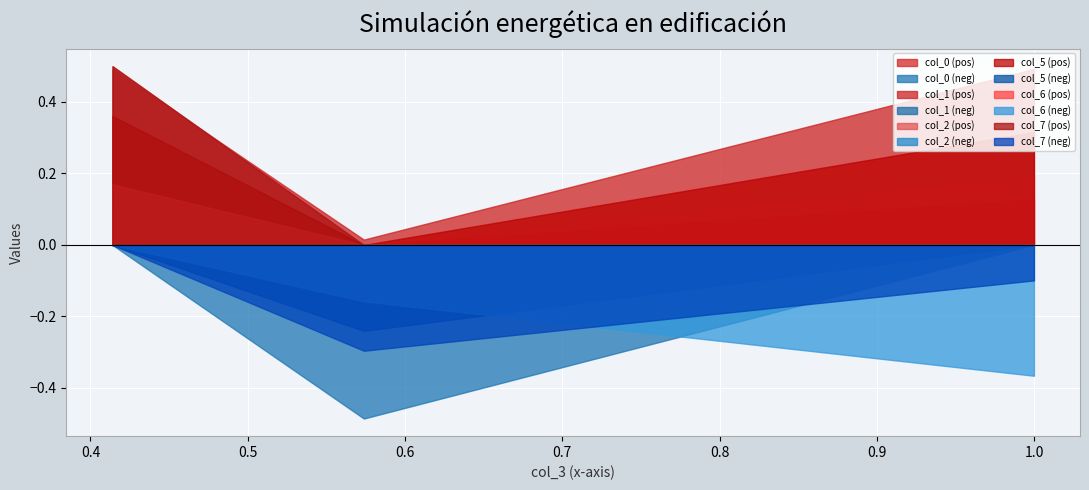

Between Row 0 and Row 2, which series saw the biggest shift?

col_7